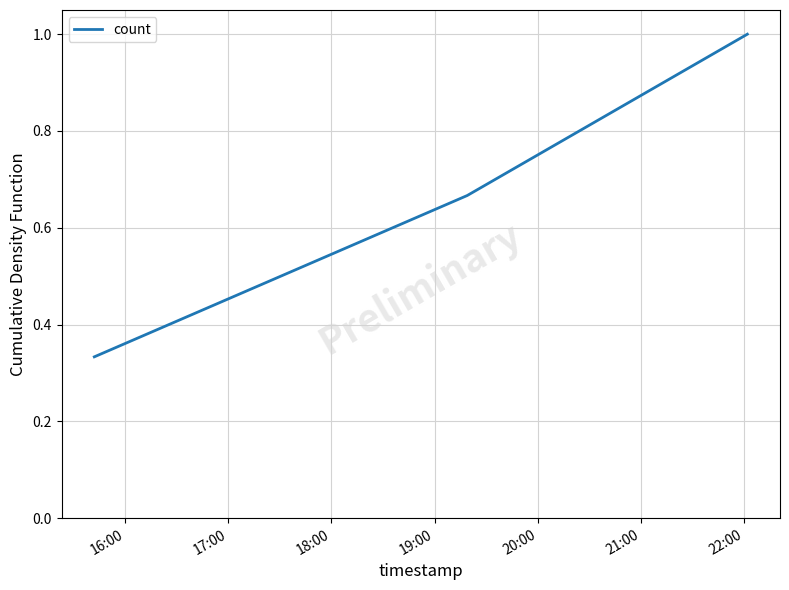

What is the maximum value shown in the chart?

1.0